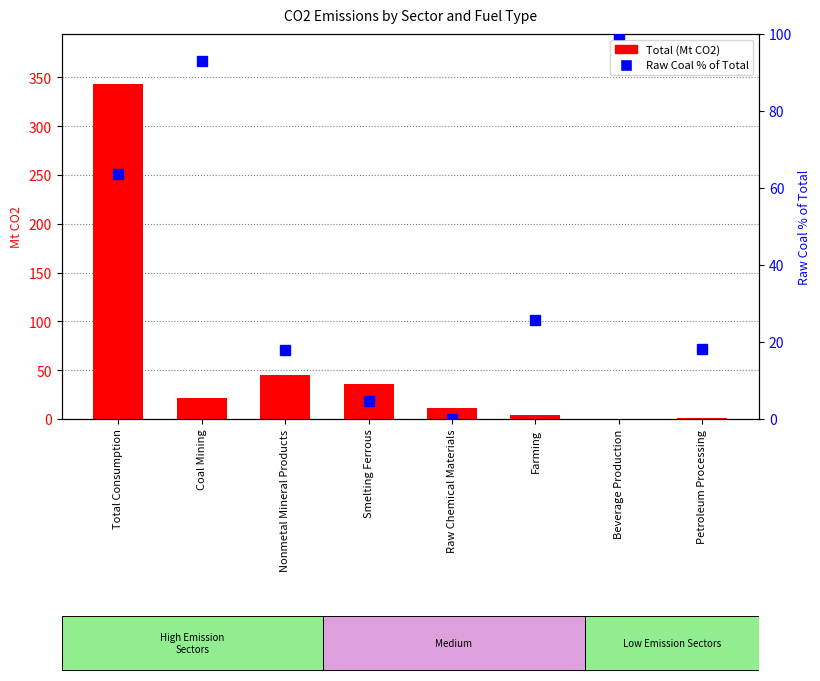

Does the chart contain stacked bars?

No